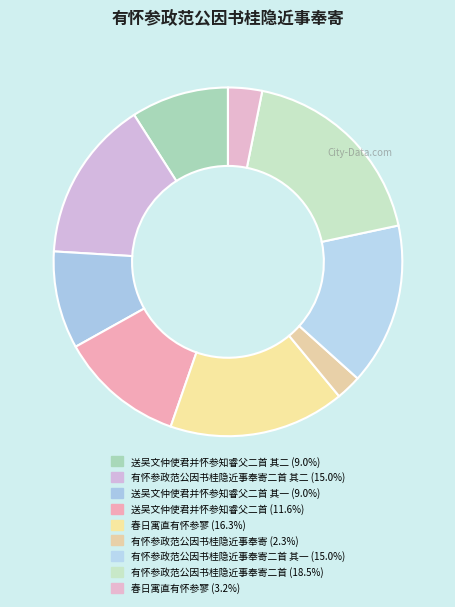

How many slices are in this pie chart?

9